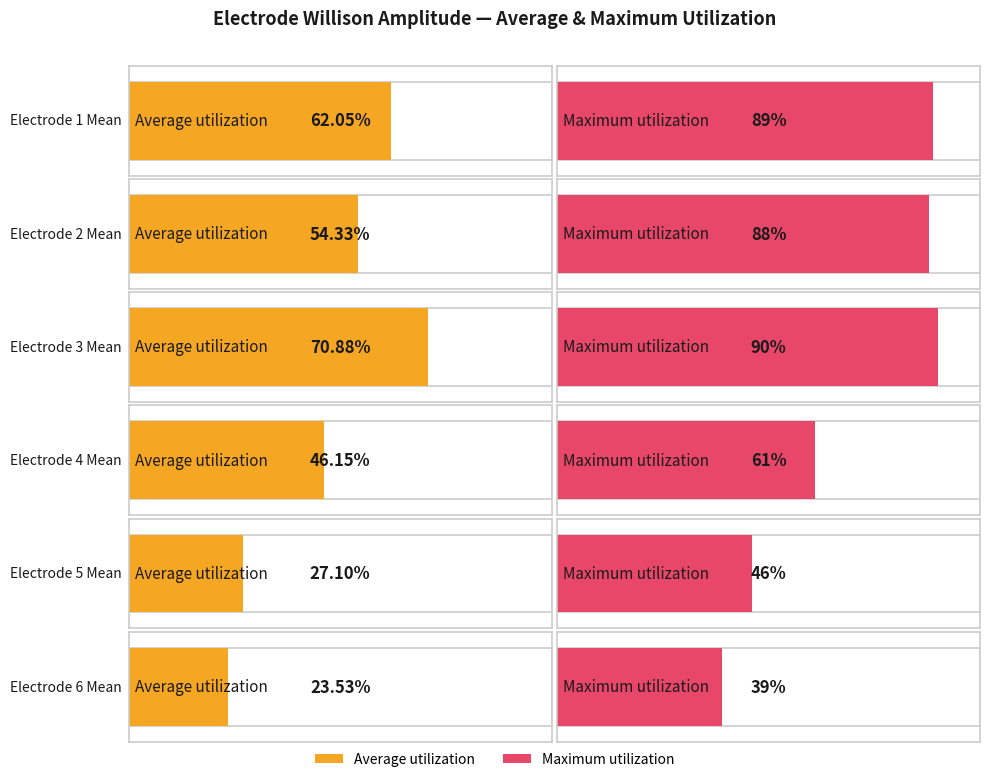

True or false: electrode_6_willison_amplitude has a value of 6 at 30.

False